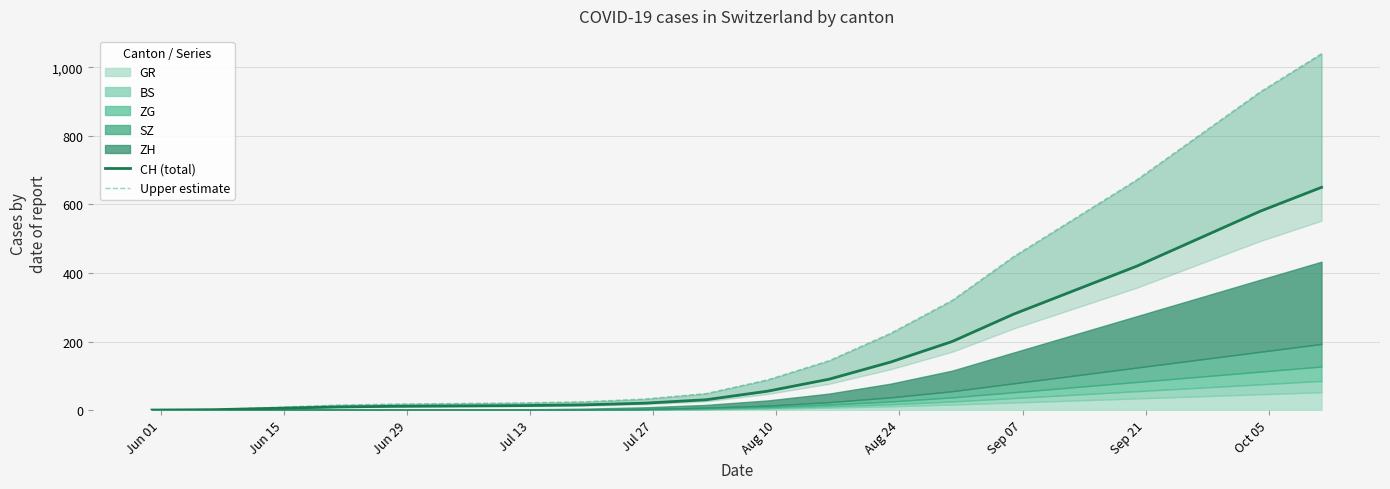

Is the value of Upper estimate at 14 greater than the value of CH (total) at 10?

Yes